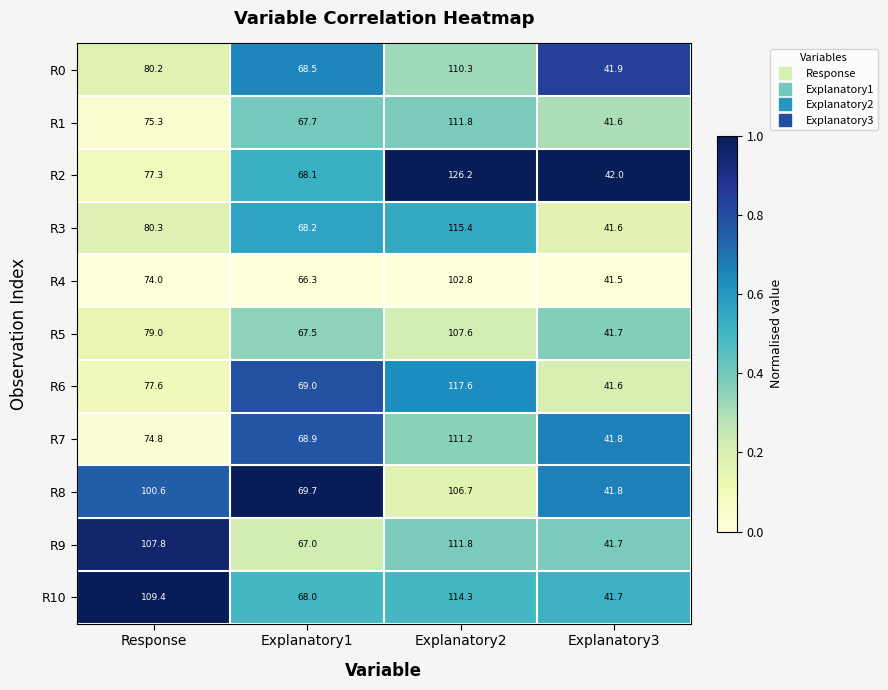

Rank the series at Explanatory1 from highest to lowest value.

R8, R6, R7, R0, R3, R2, R10, R1, R5, R9, R4